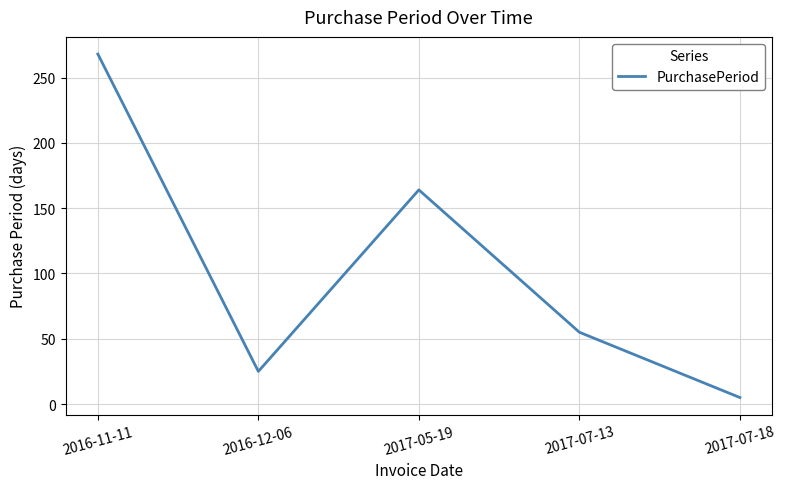

The value at 2017-05-19 is 237. True or false?

False